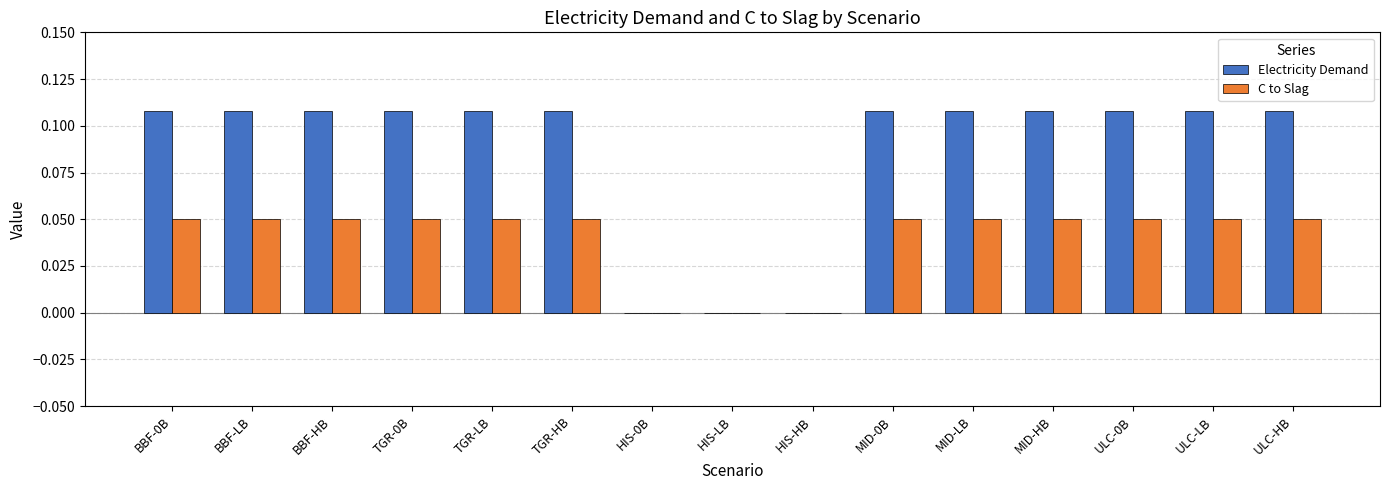

Which series has the largest total across all categories?

Electricity Demand